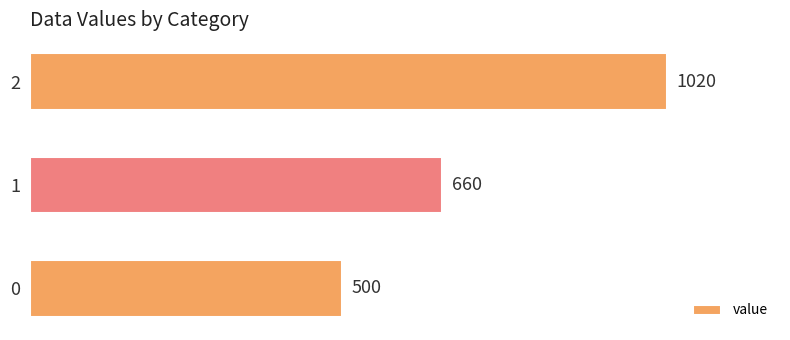

Reading top to bottom, transcribe all the data shown in this chart.

2=1020	1=660	0=500